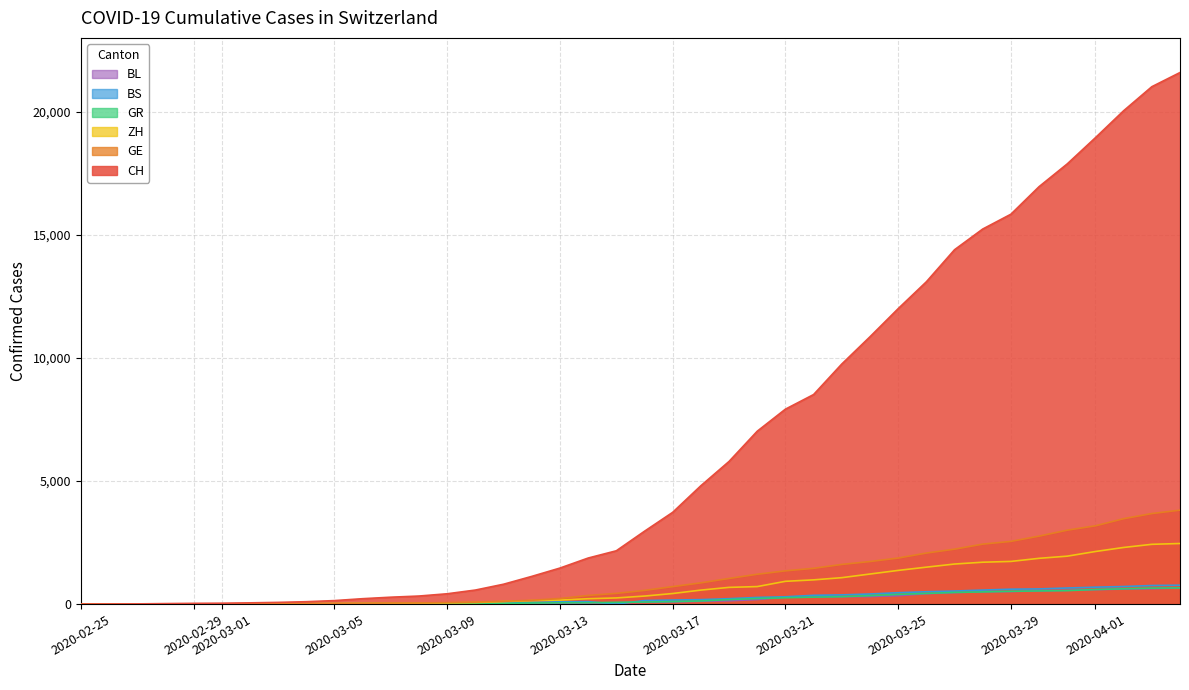

What is the highest value of the BS series?

767